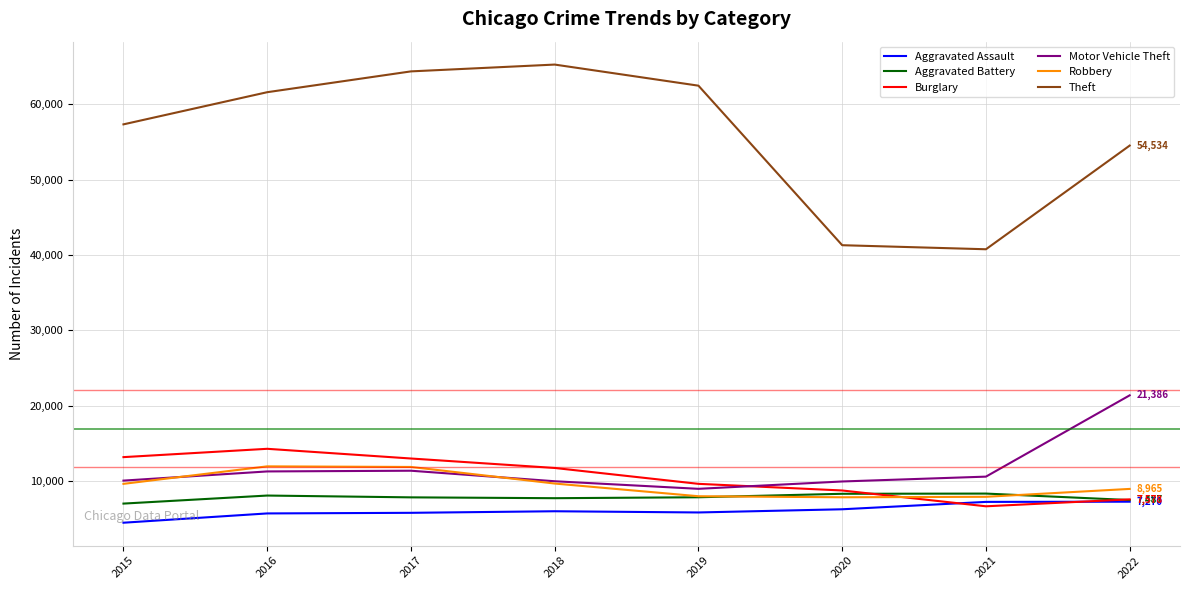

Which series has the largest total across all categories?

Theft